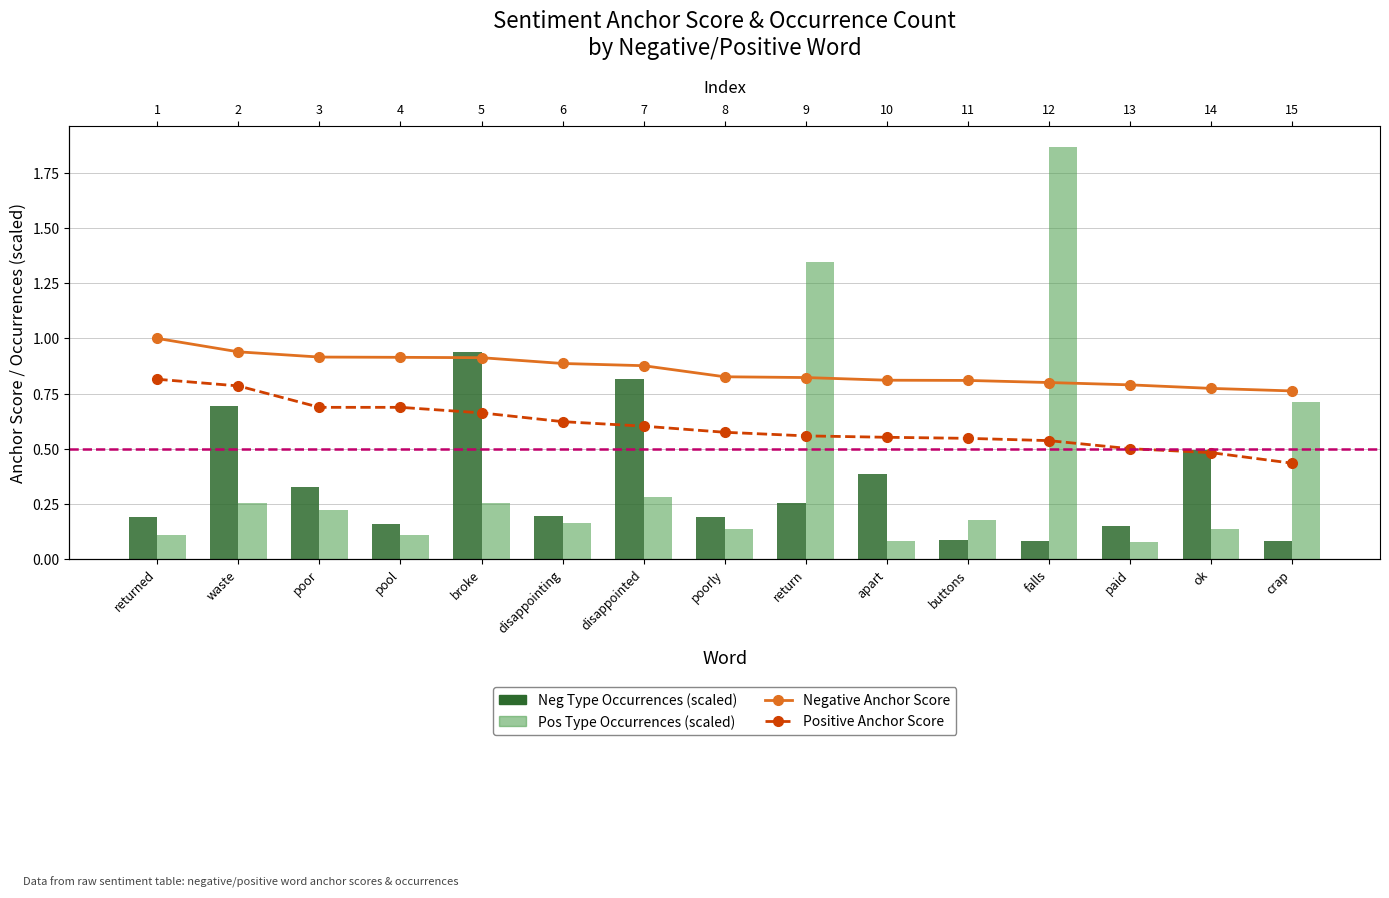

Read the Pos Type Occurrences (scaled) value at paid.

0.1